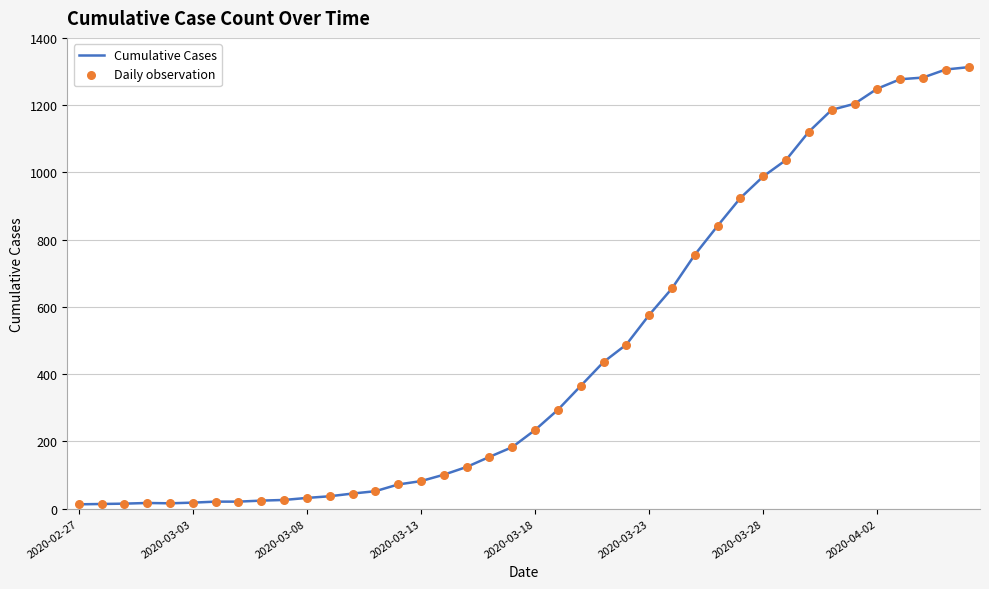

What is the maximum value shown in the chart?

1313